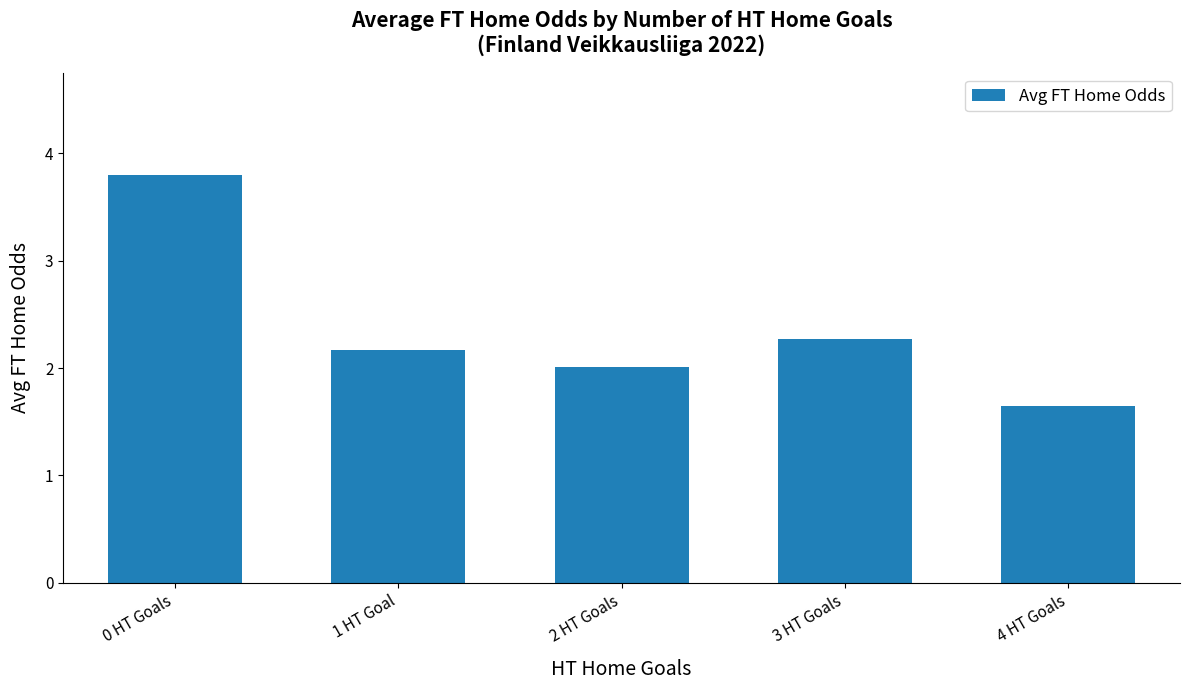

Where does the data first go above 2?

0 HT Goals